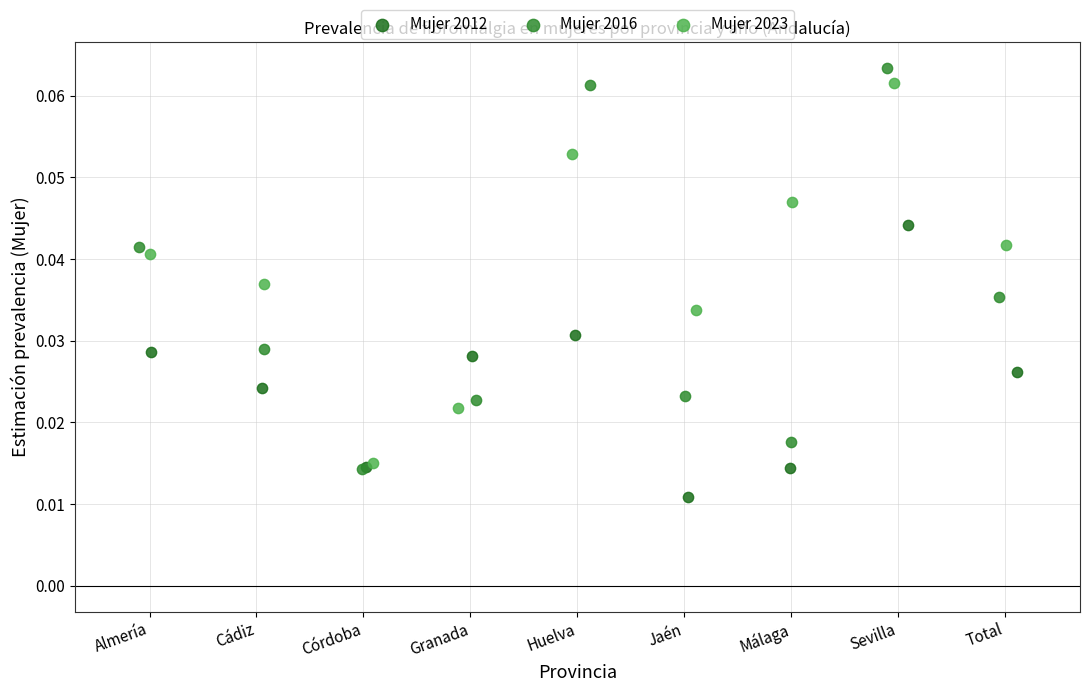

Which series has the widest spread of Y values?

Mujer 2016